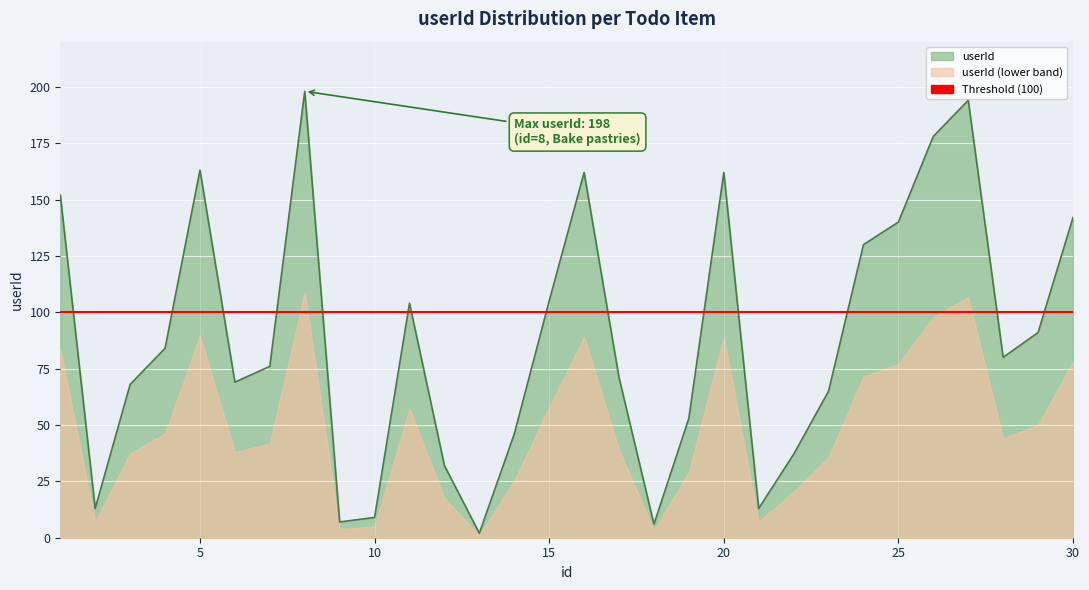

How many points are lower than both their immediate neighbors (excluding endpoints)?

7